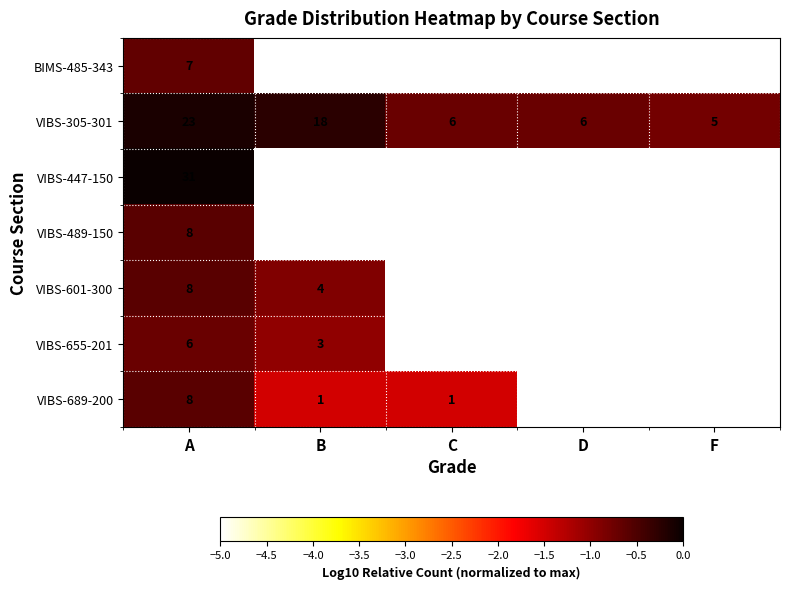

The VIBS-655-201 series shows -3 at C. True or false?

False